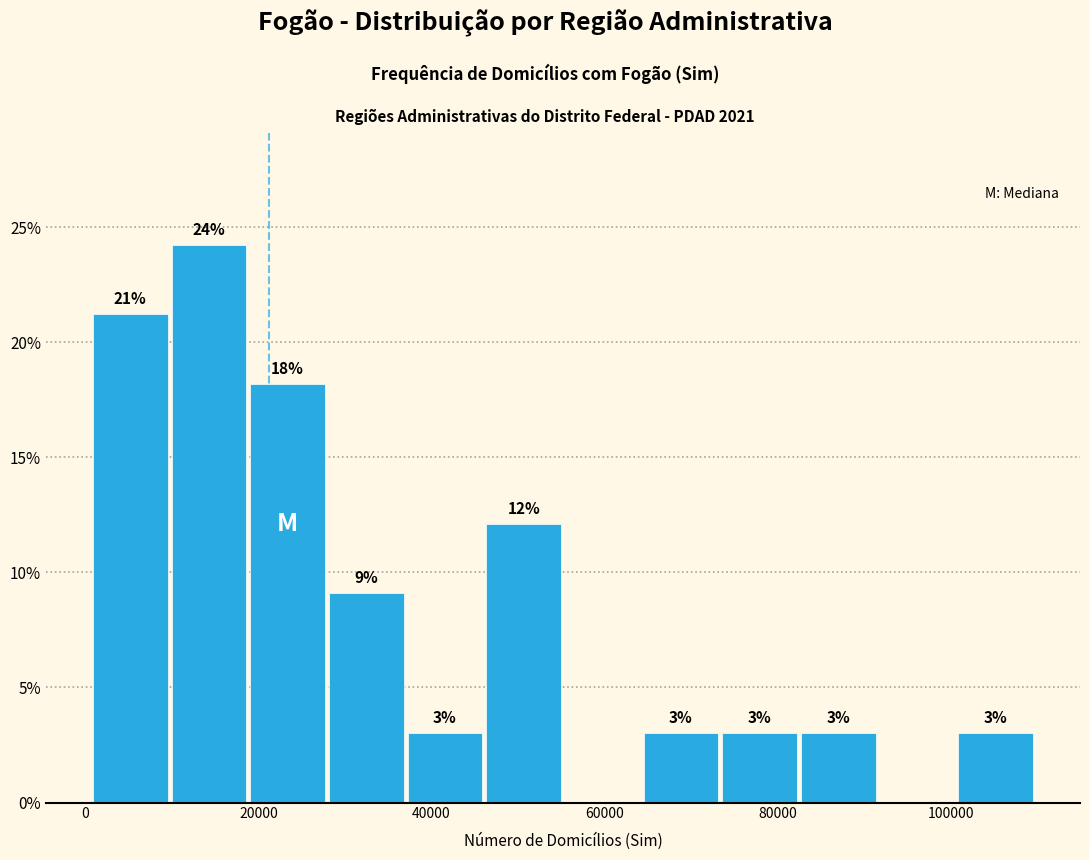

Over which range of the x-axis is the bar tallest?

10000 to 20000